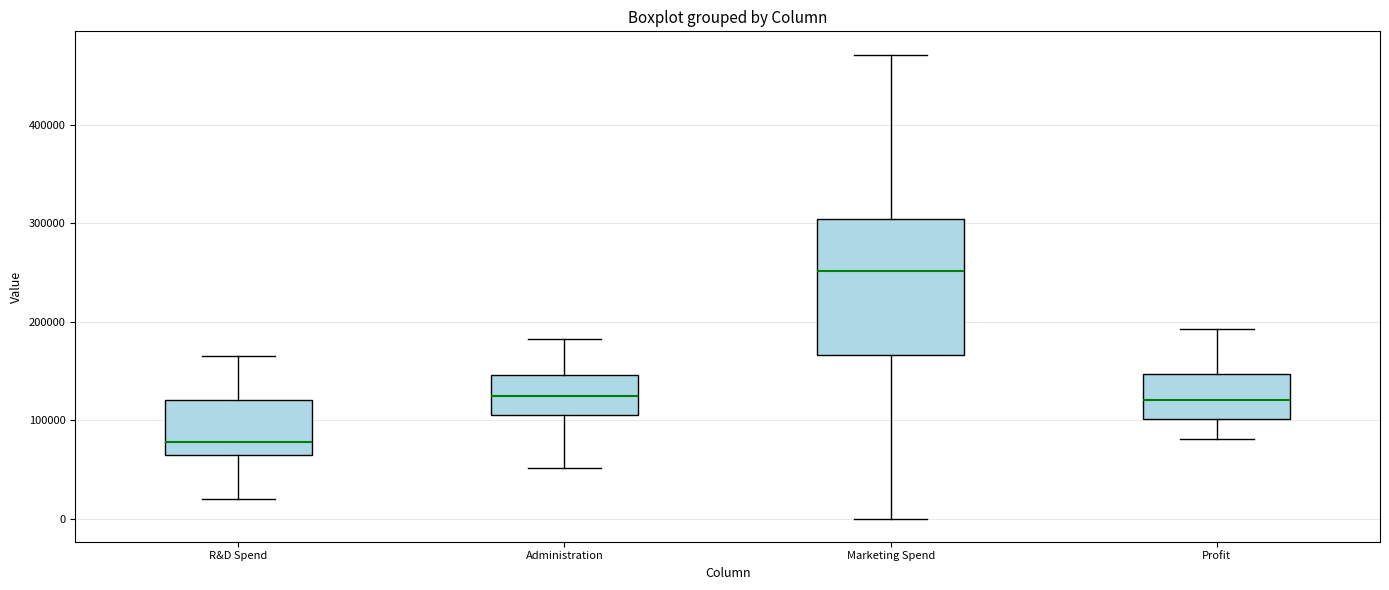

Reading left to right, read every box against the y-axis: the position of its median line, the range the box covers, and the ends of its whiskers. The values are not printed on the chart, so give them approximately, as read against the axis.

R&D Spend: median 80000, box 60000 to 120000, whiskers 20000 to 170000
Administration: median 120000, box 110000 to 150000, whiskers 50000 to 180000
Marketing Spend: median 250000, box 170000 to 300000, whiskers 0 to 470000
Profit: median 120000, box 100000 to 150000, whiskers 80000 to 190000